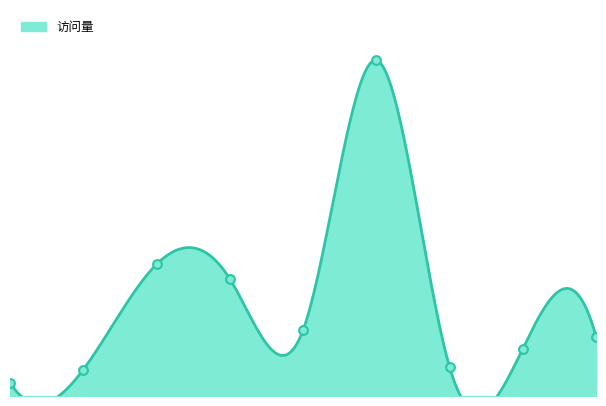

What is the change in value from 5 to 6?

-233